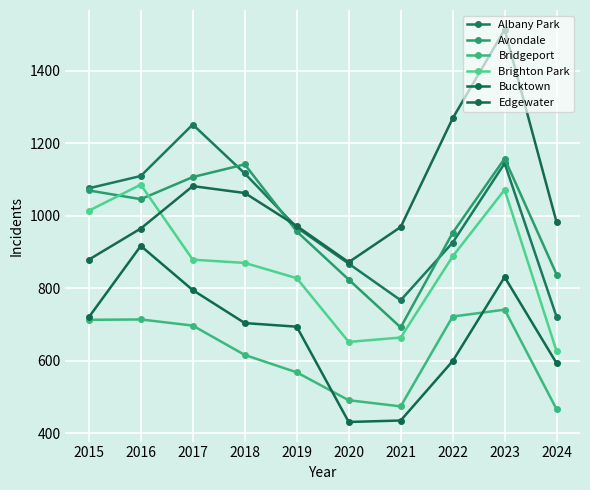

Count the number of data series in this chart.

6